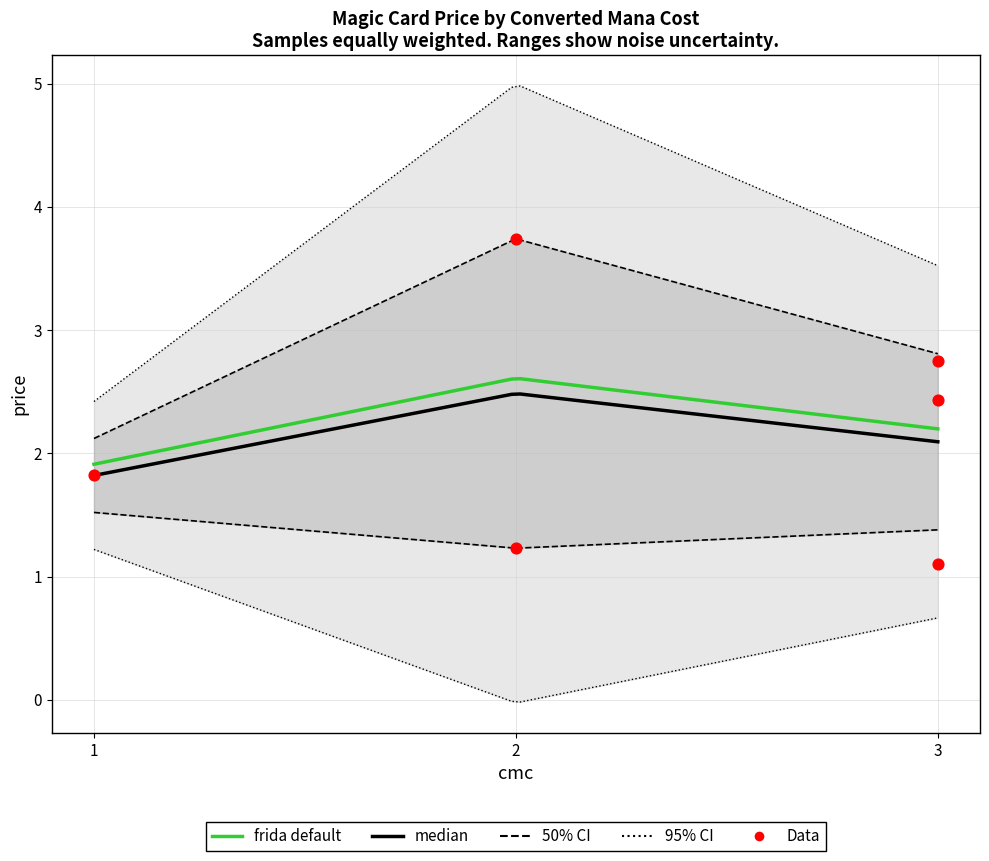

What is the change in value from 3 to 3?

-1.6